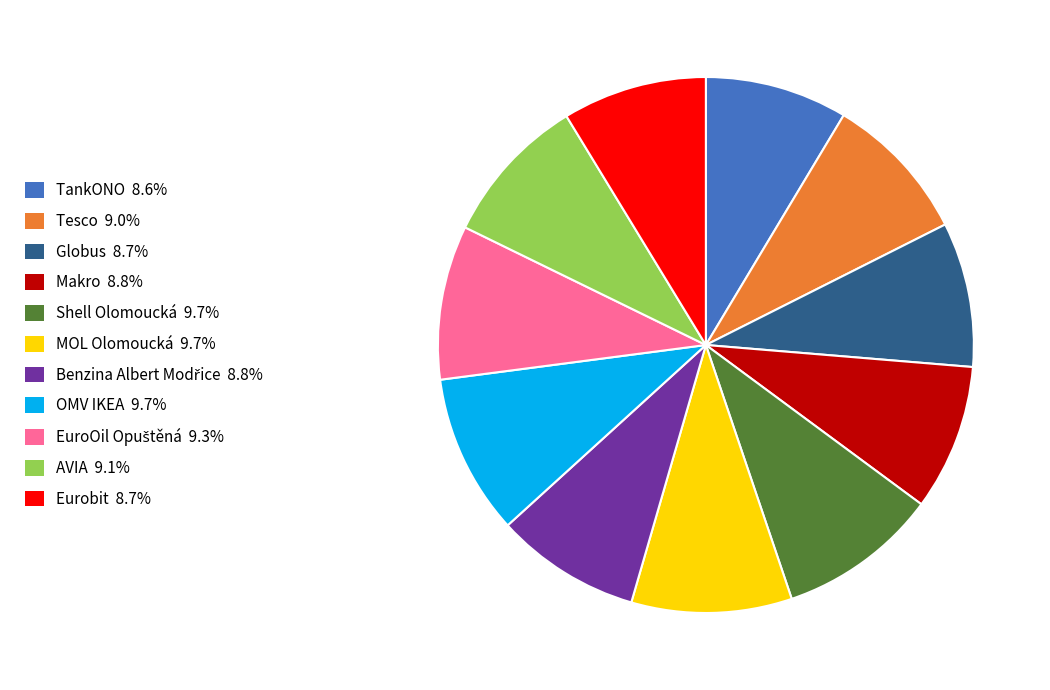

Combined, do MOL Olomoucká and TankONO account for over 50%?

No